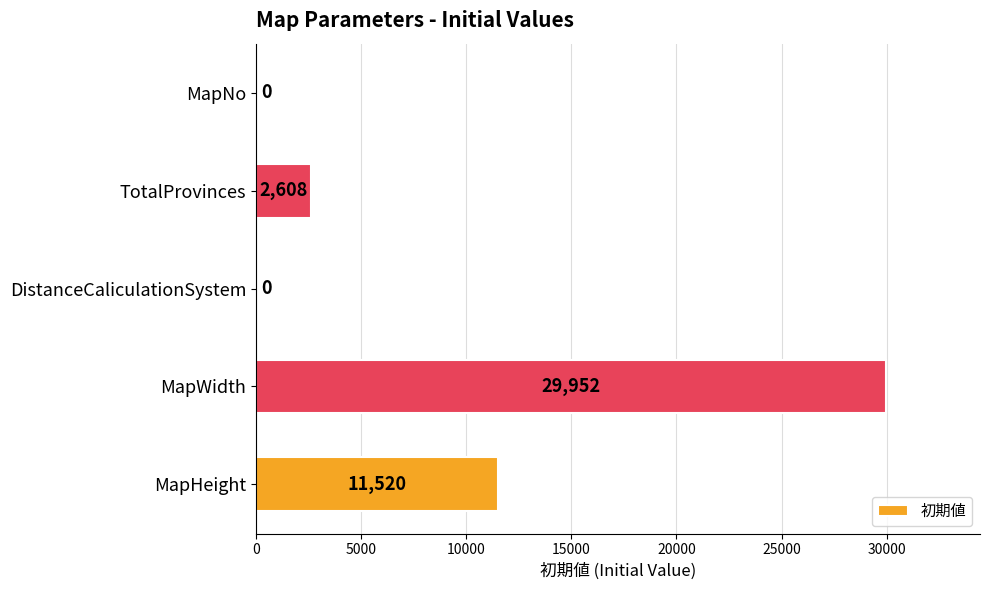

True or false: the data shows 11520 at MapHeight.

True